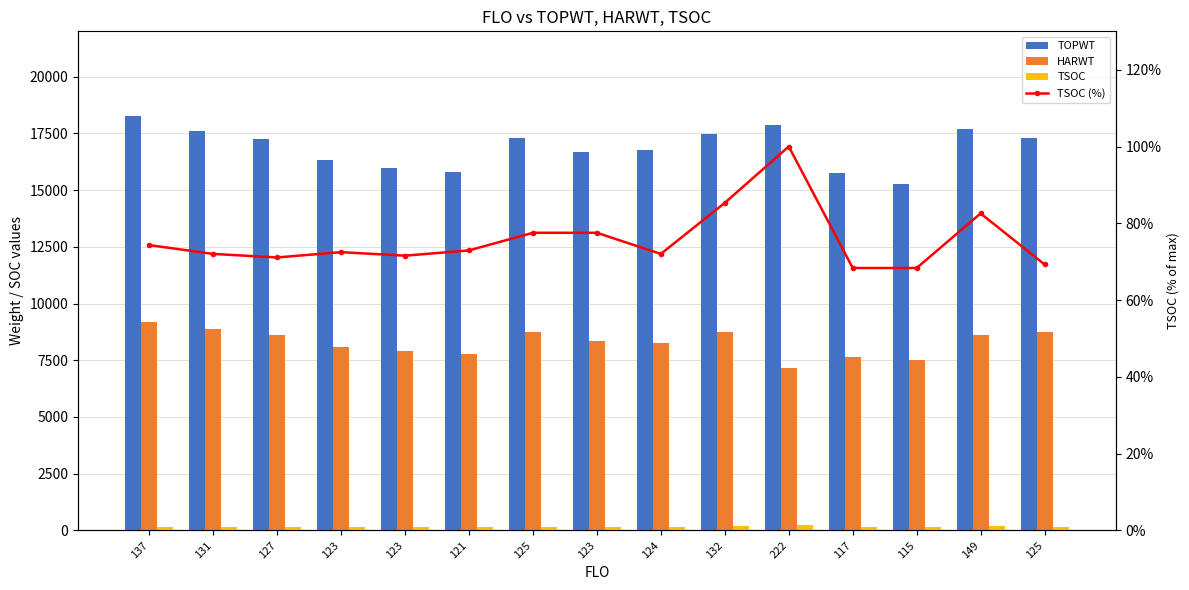

List the labels in order of TOPWT value, largest first.

137, 222, 149, 131, 132, 125, 125, 127, 124, 123, 123, 123, 121, 117, 115